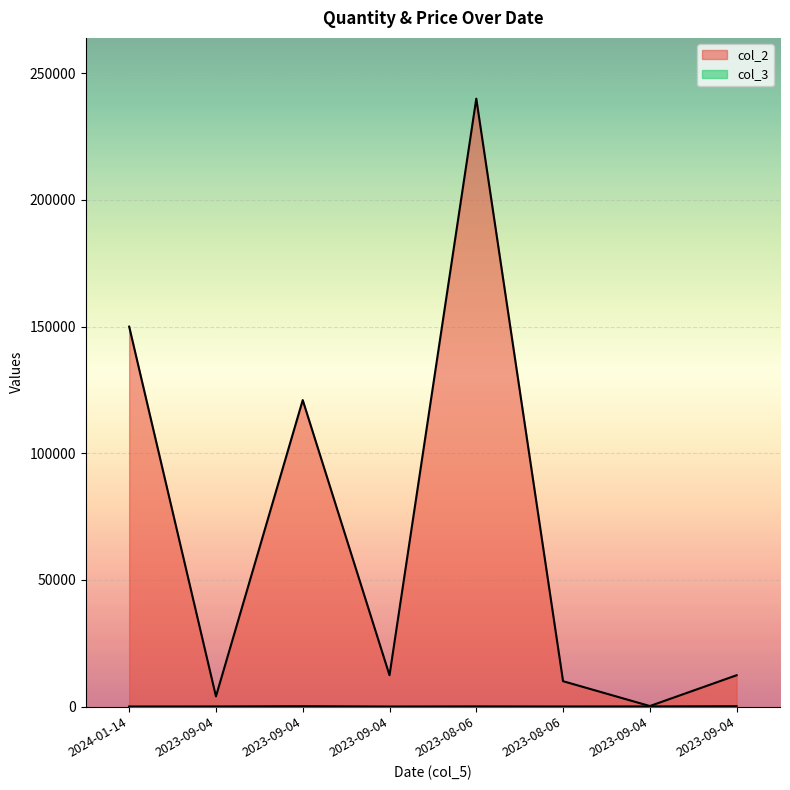

Rank the series by their maximum value, from highest to lowest.

col_2, col_3